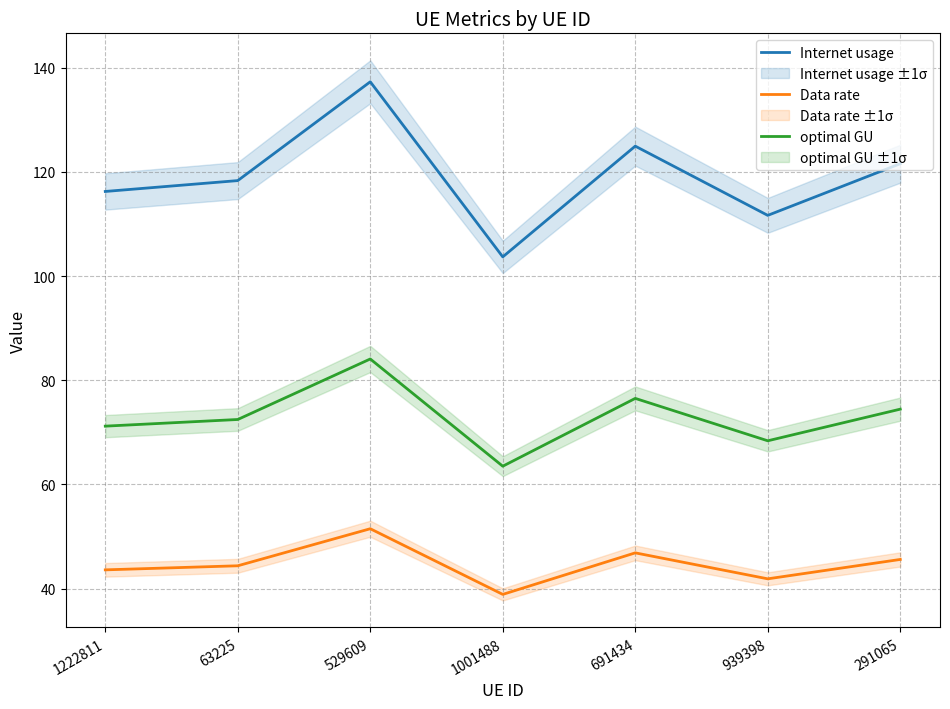

At how many categories does at least one series exceed 70?

7